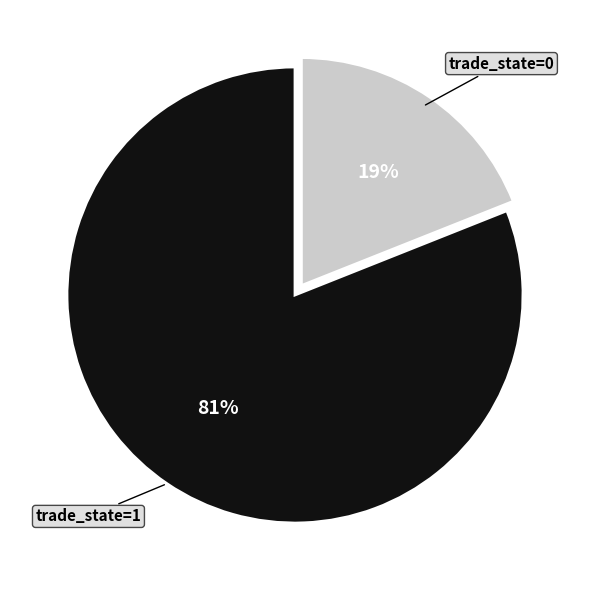

To the nearest percent, what is the average slice percentage?

50%